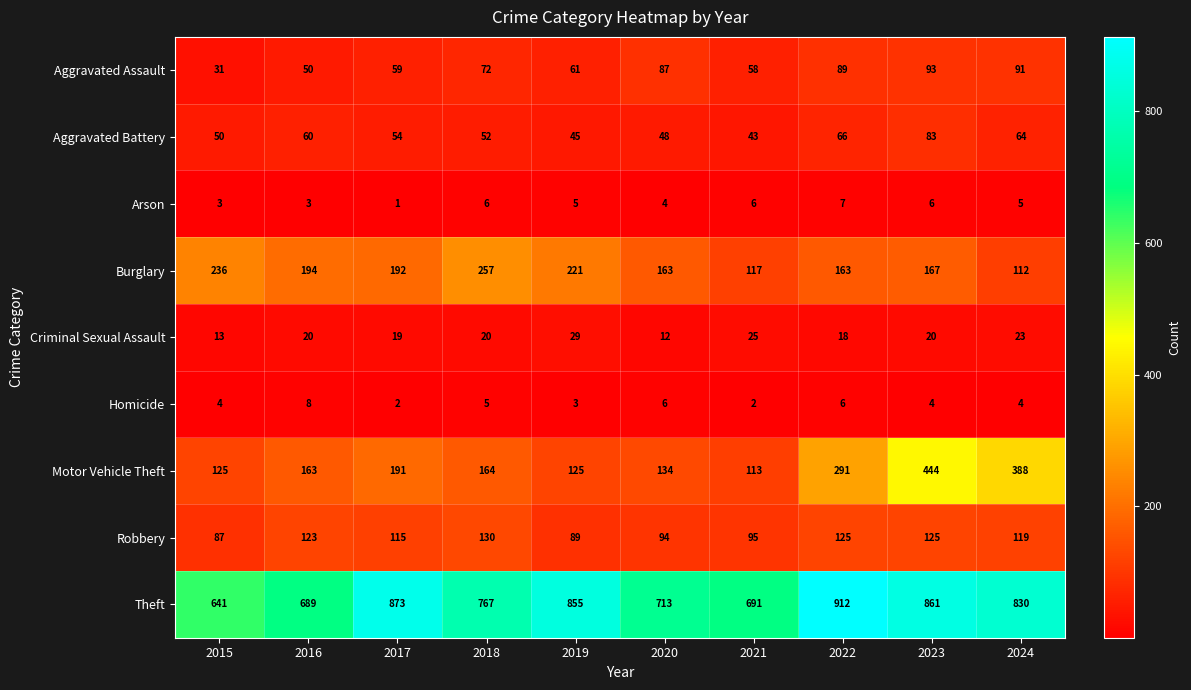

What is the sum of all Homicide values?

44